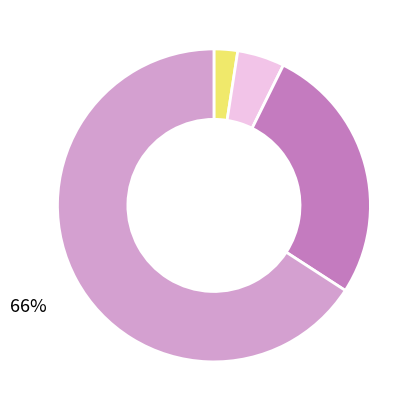

To the nearest percent, what is the average slice percentage?

20%